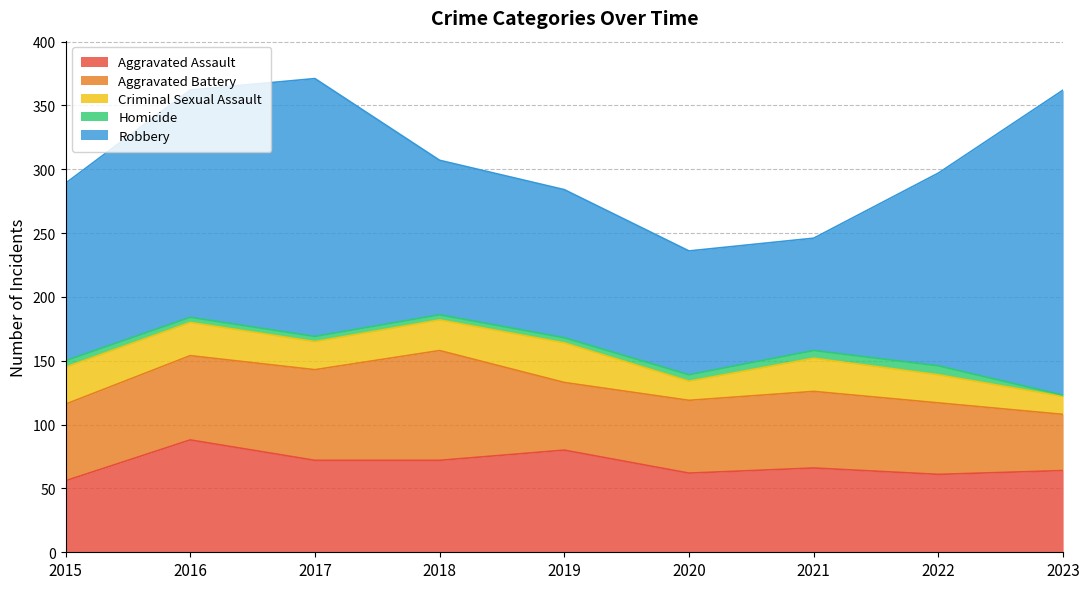

Is it true that Criminal Sexual Assault equals 36 at 2017?

False